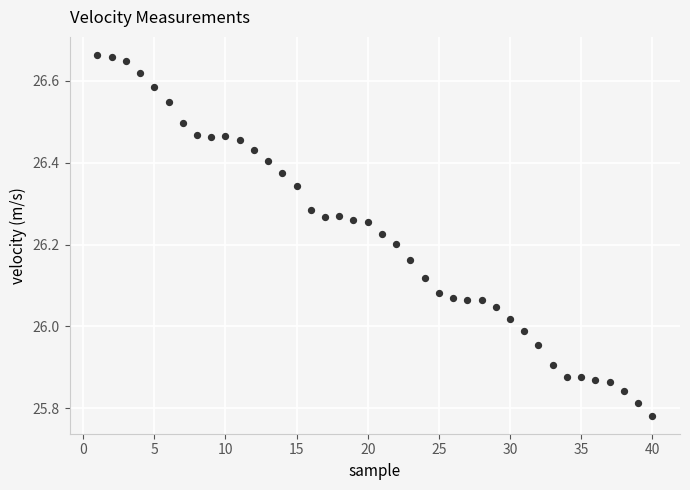

What is the range of Y values (max minus min)?

0.9